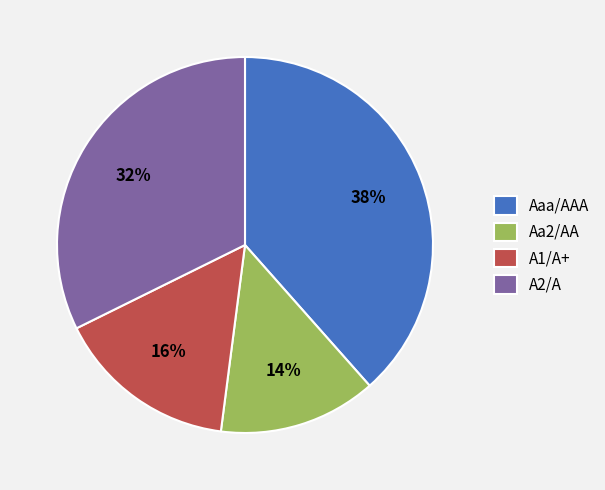

Count the number of slices in the pie.

4